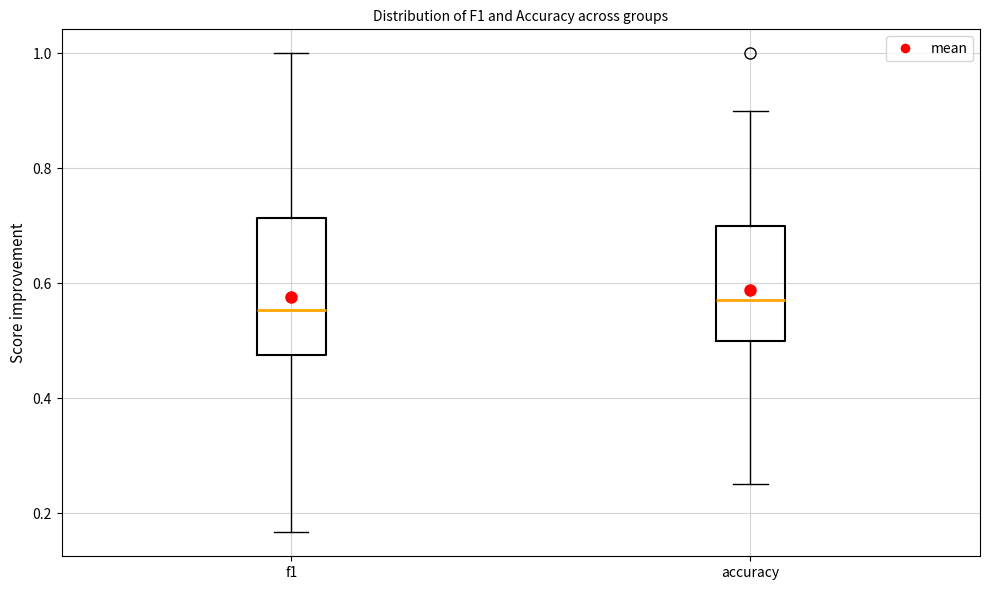

Comparing the boxes themselves (not the whiskers), which one is the tallest?

f1